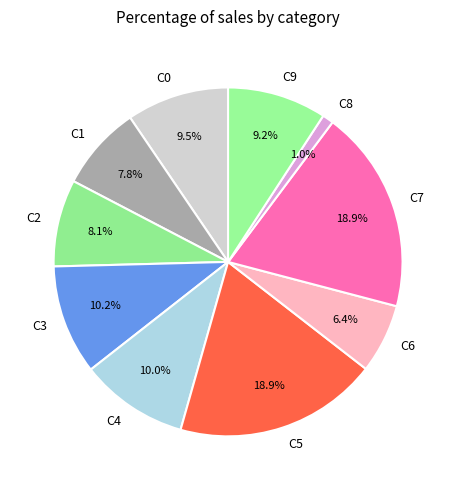

Does C8 represent more than half of the total?

No